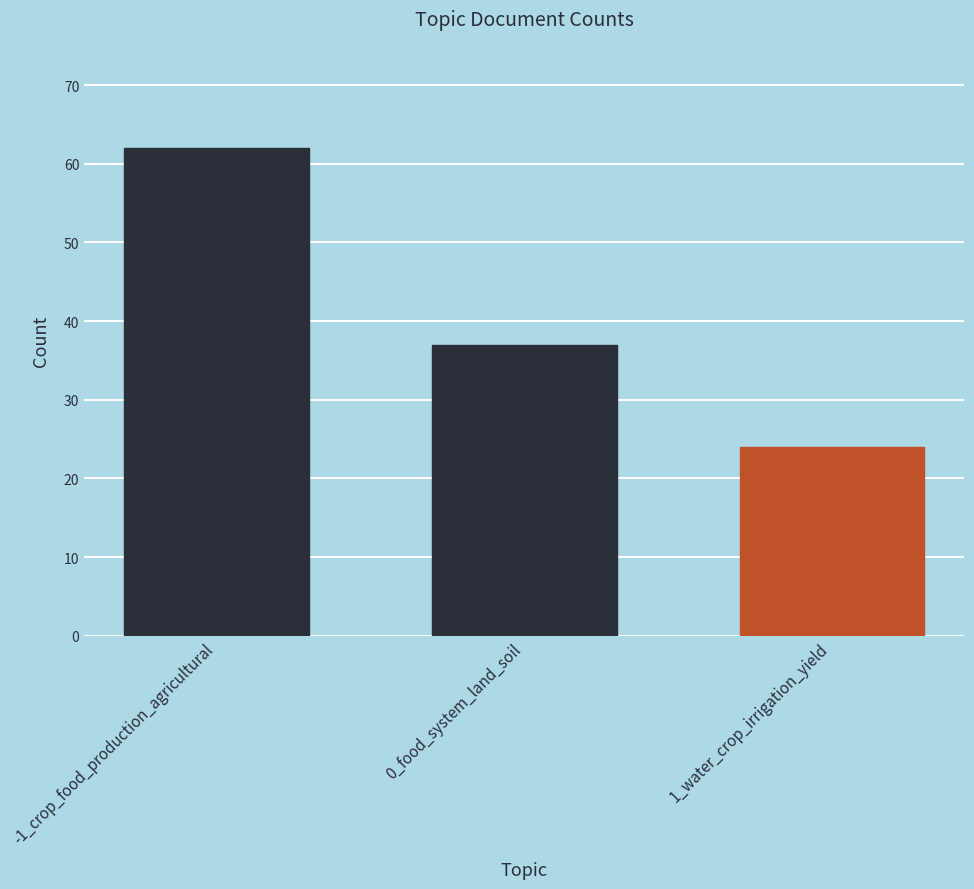

How many data points are less than 37?

1